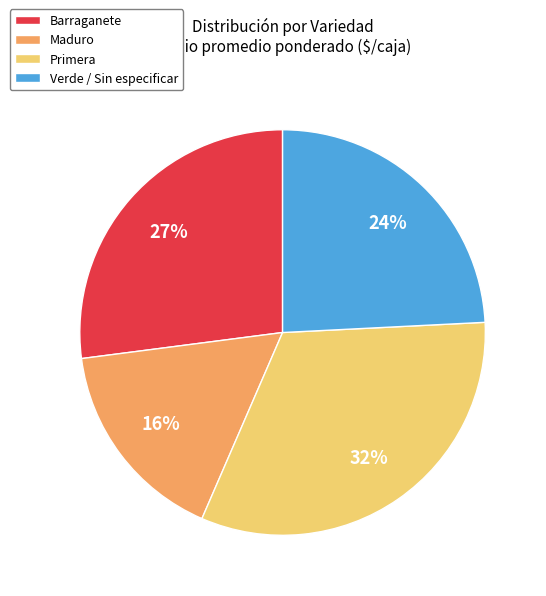

How many slices are in this pie chart?

4